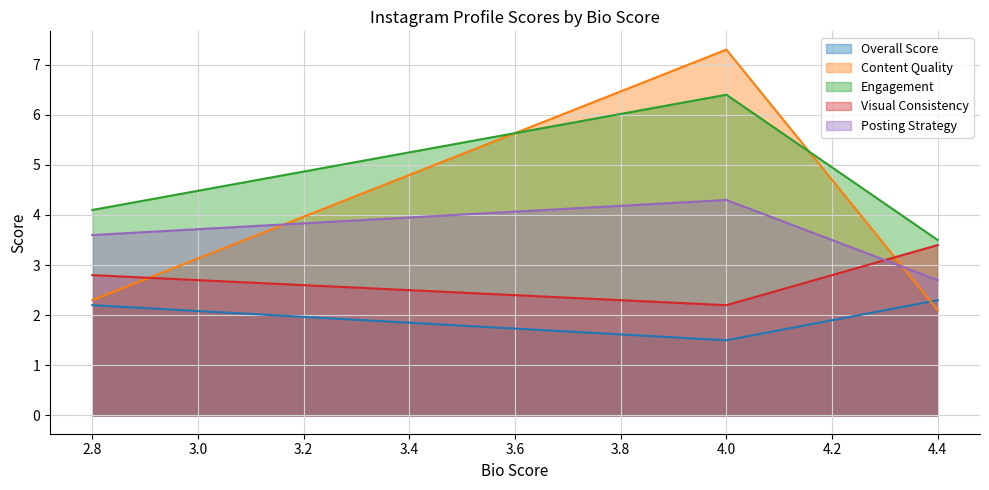

What is the maximum value for Visual Consistency?

3.4